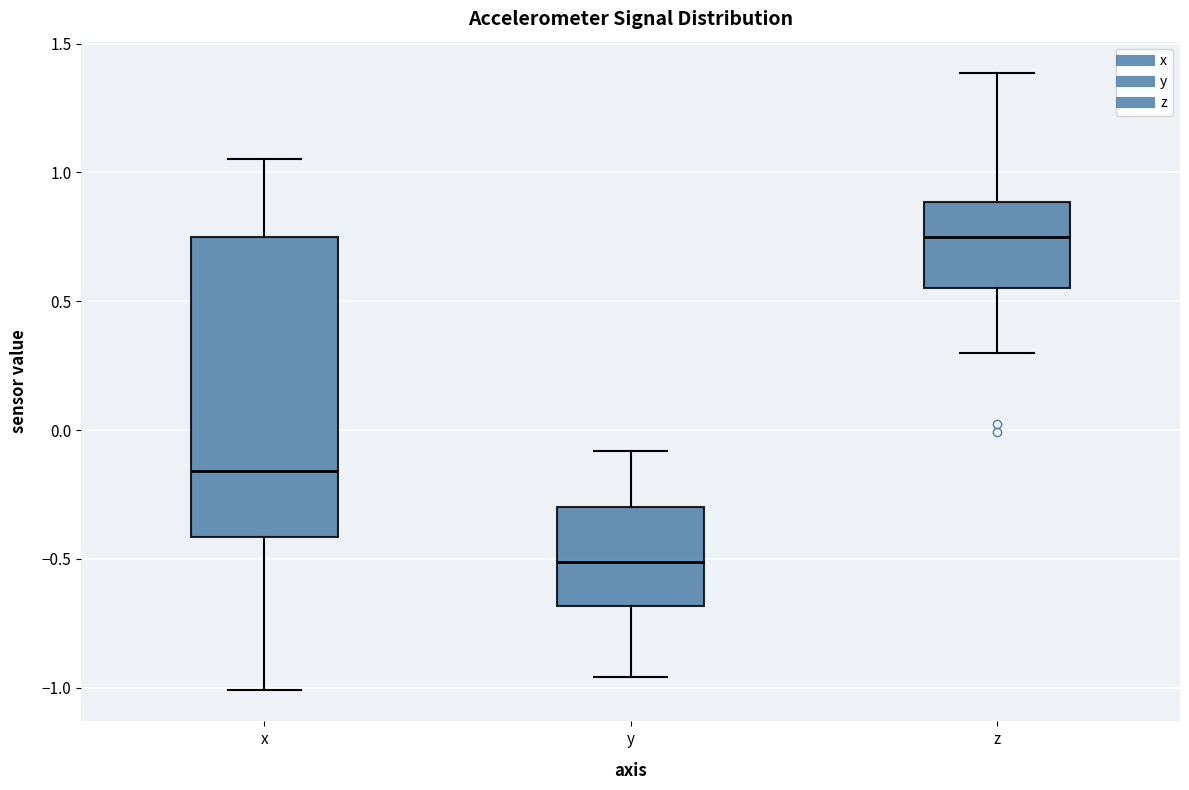

Comparing the boxes themselves (not the whiskers), which one is the tallest?

x